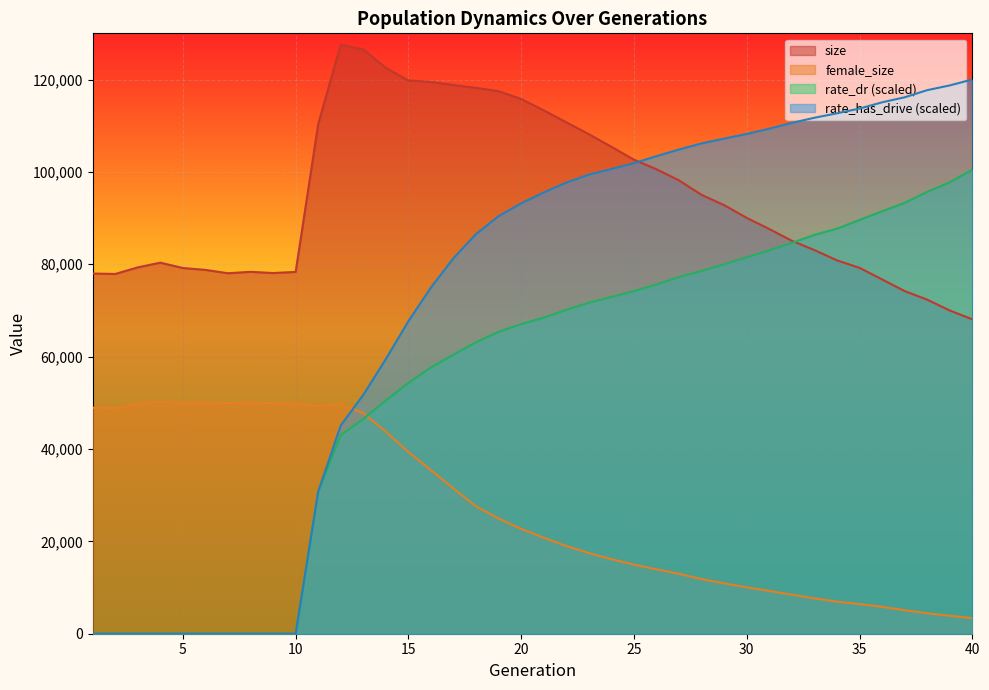

The female_size series shows 27578.0 at 18. True or false?

True